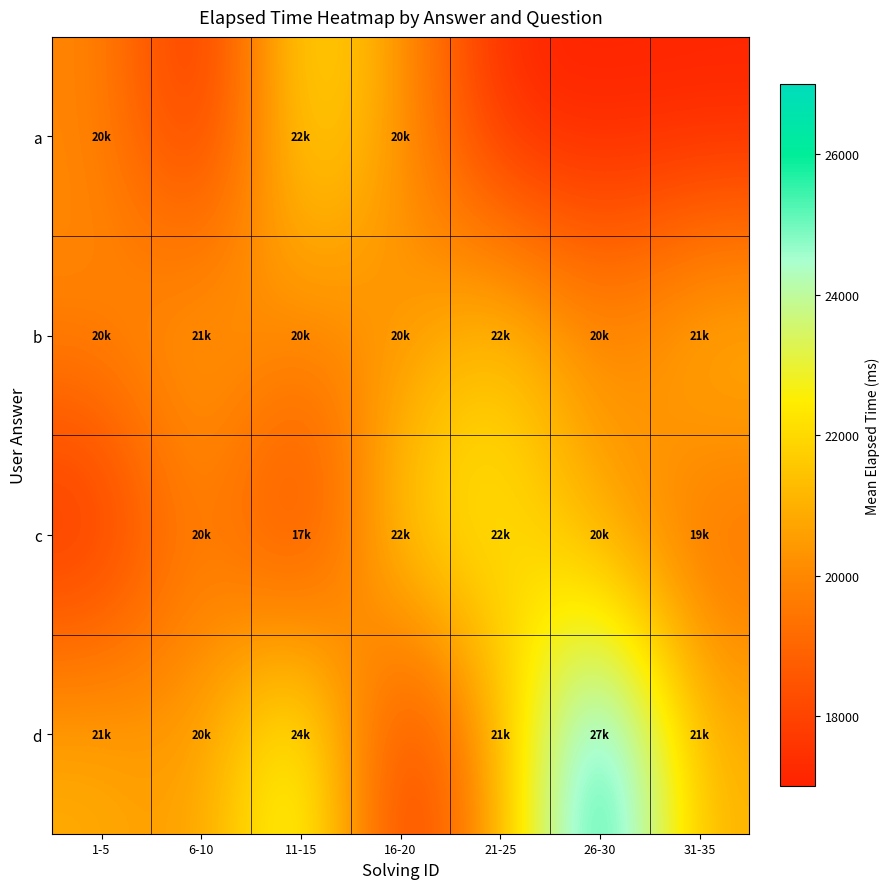

Which has a higher value, 11-15 or 1-5?

11-15